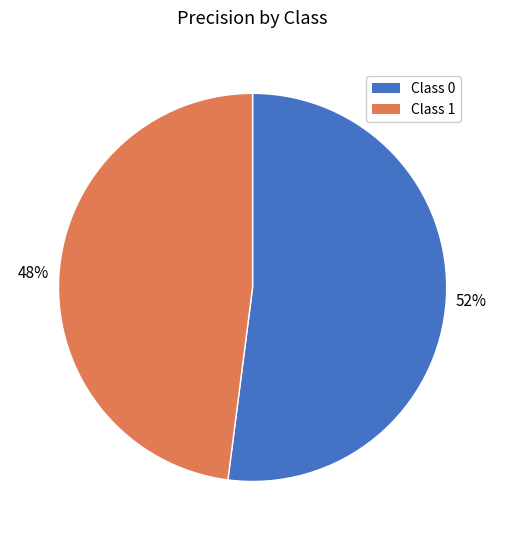

Count the number of slices in the pie.

2